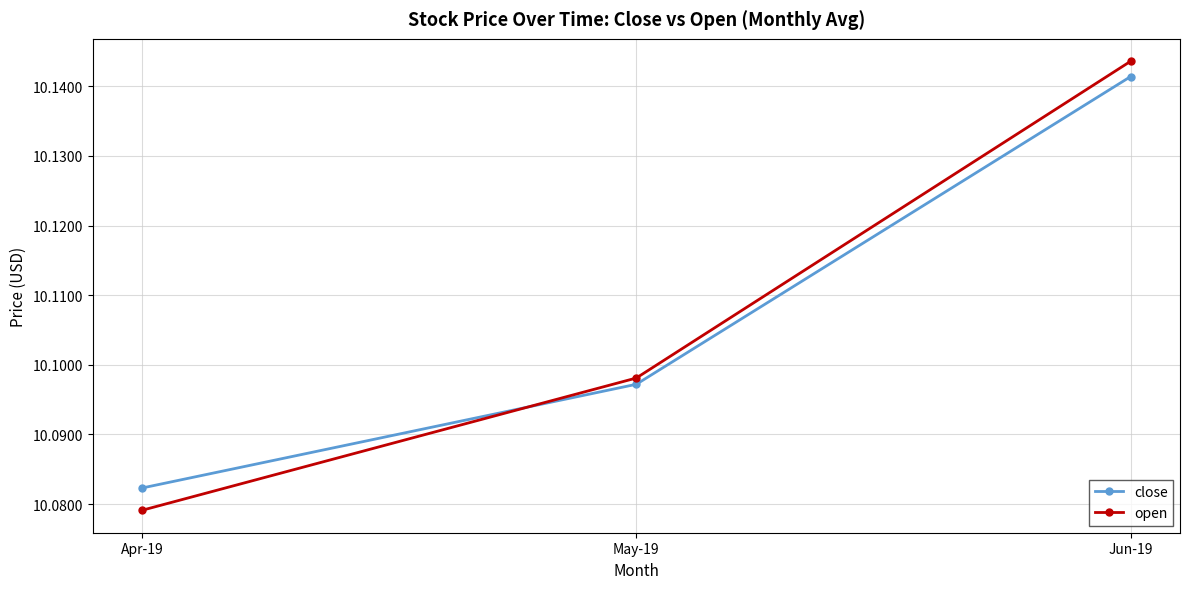

Which category has the highest value across all series?

Jun-19